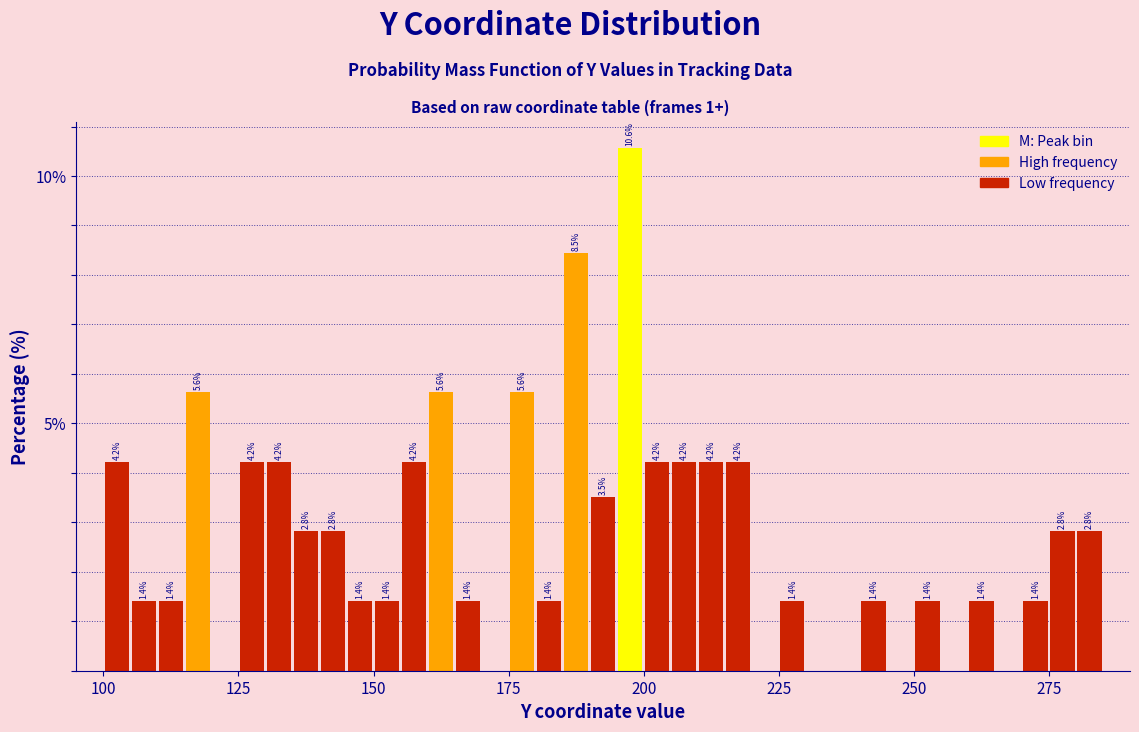

Read against the x-axis, roughly where is the centre of the tallest bar?

200